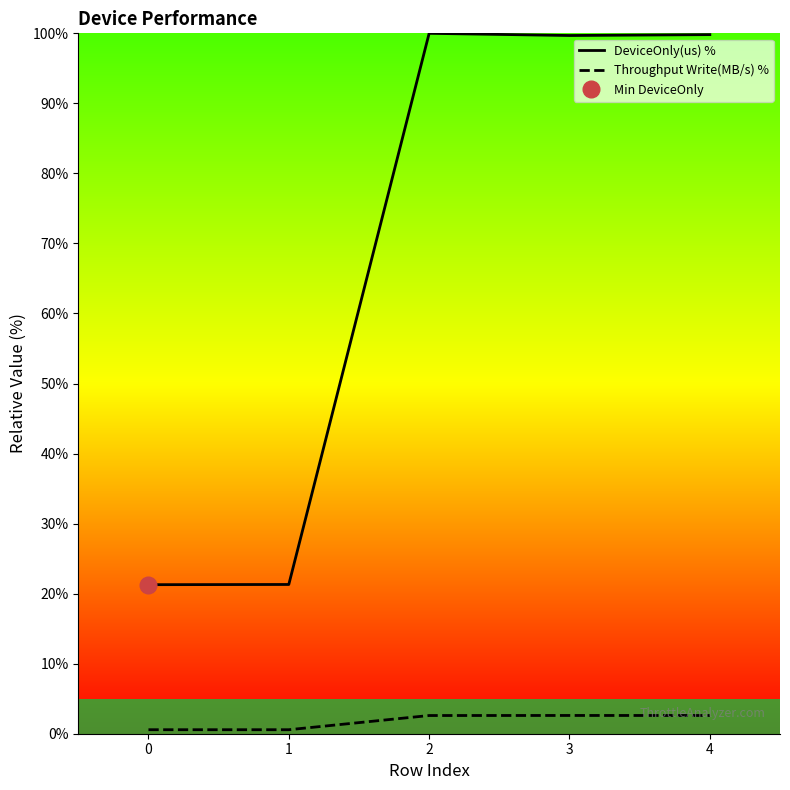

What is the maximum value shown in the chart?

100.0